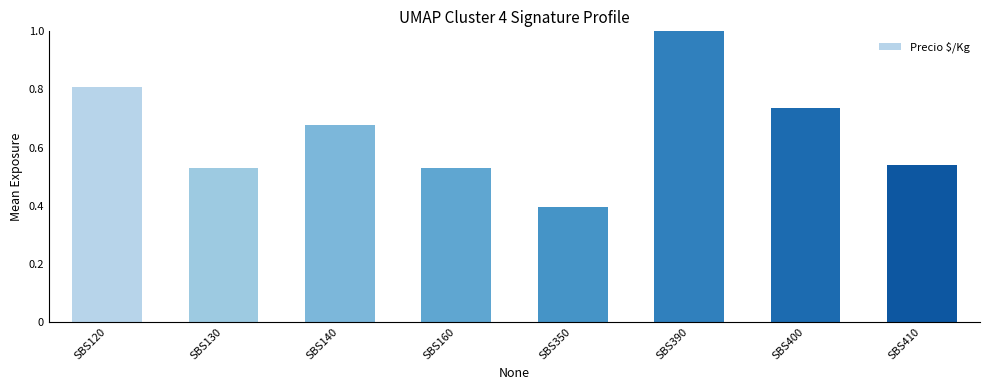

What is the change in value from SBS130 to SBS400?

+0.2